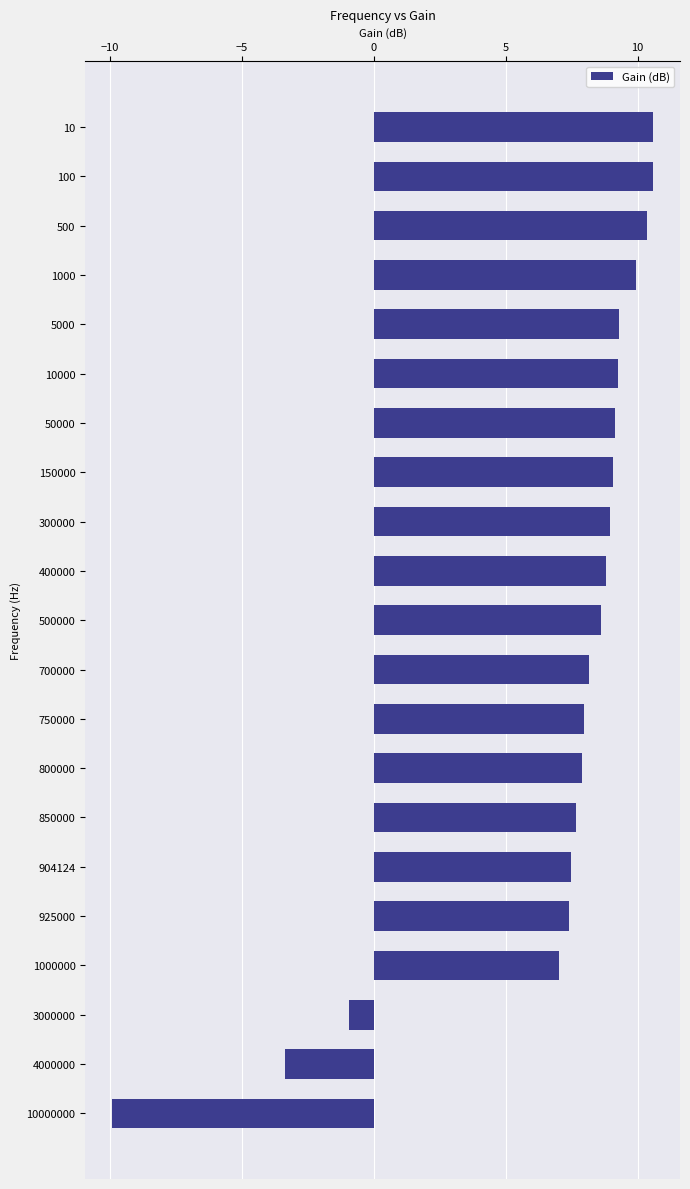

Is it true that the value at 925000 is 11.8?

False